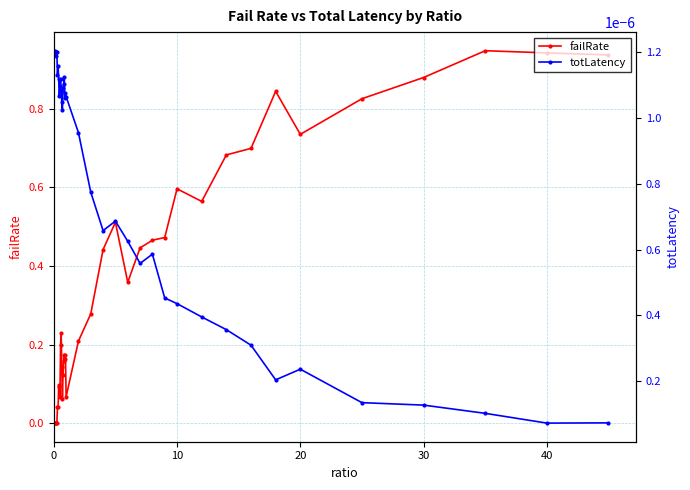

How many categories are shown in the chart?

40